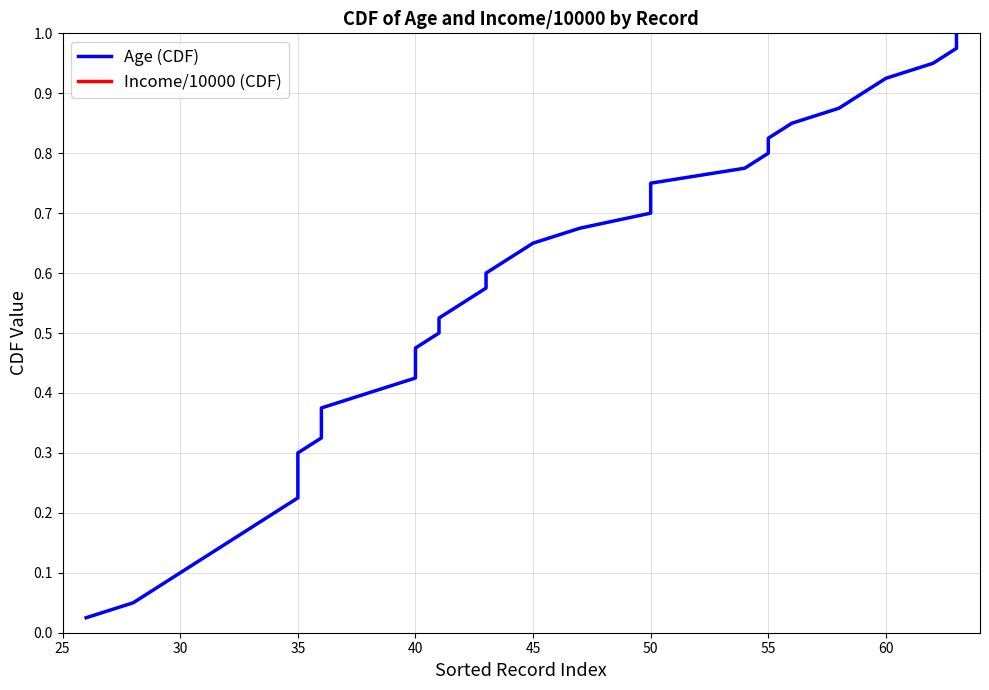

Is it true that Age (CDF) equals 1.3 at 35?

False